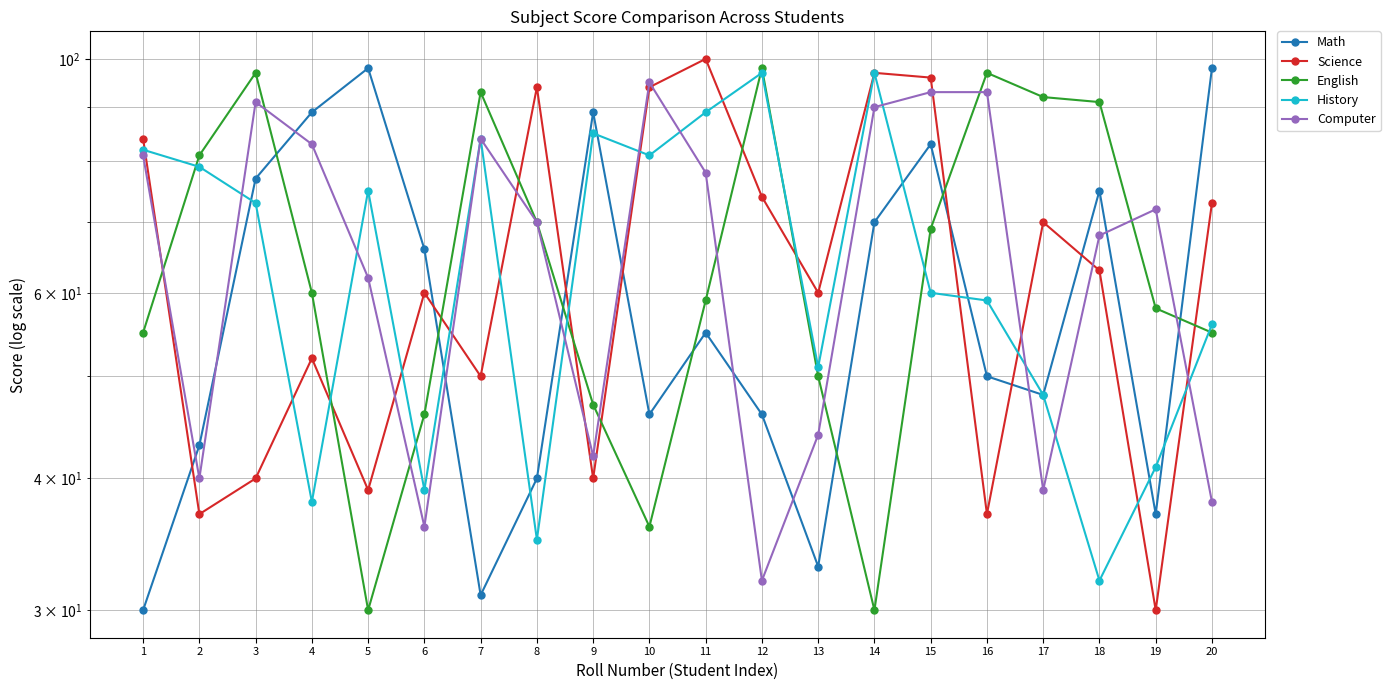

Is it true that History equals 35 at 3?

False